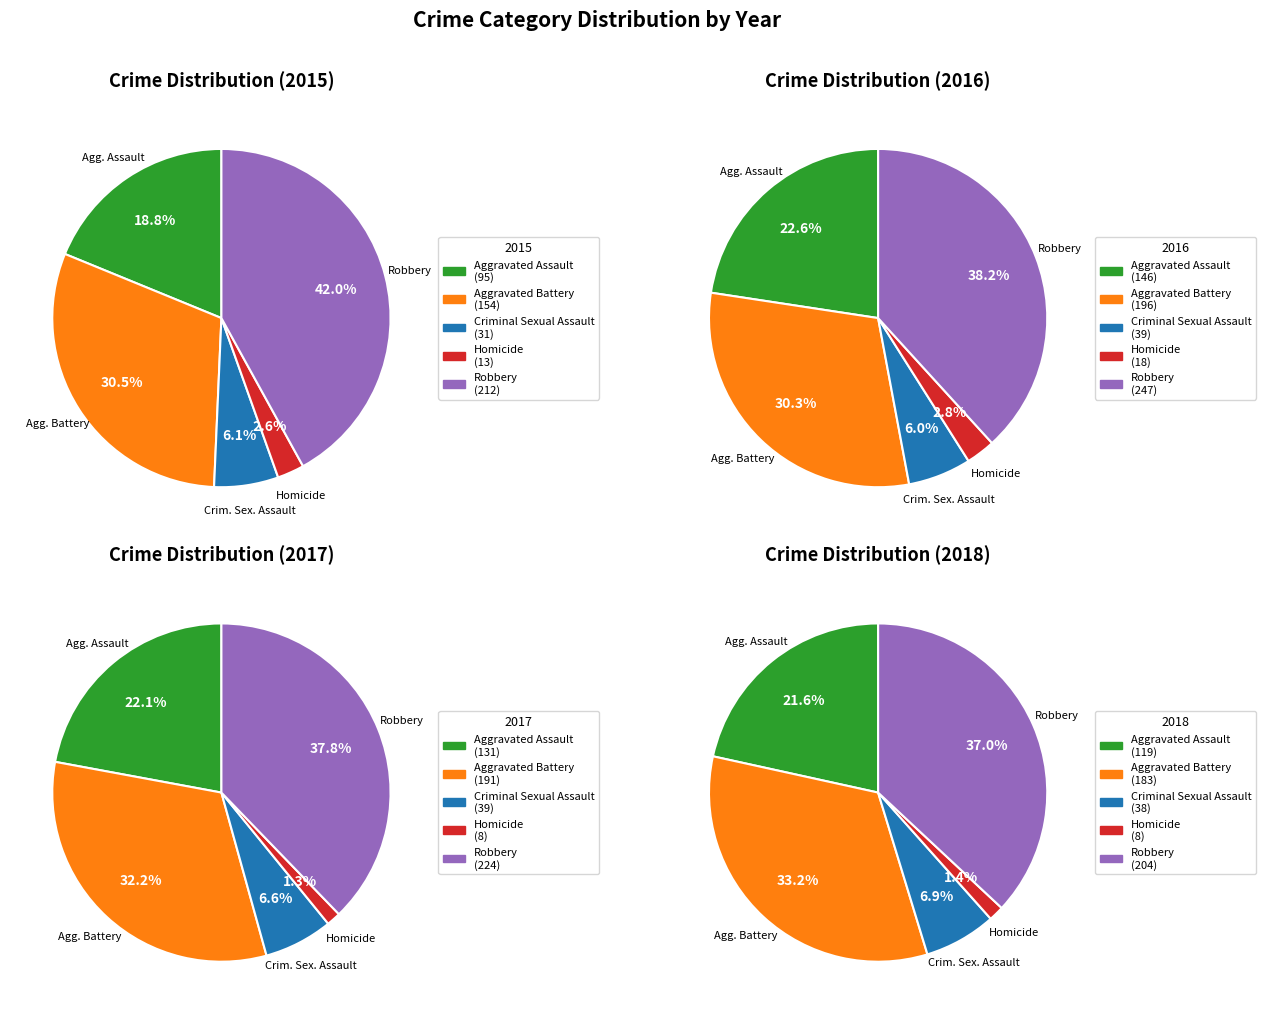

Rank the categories by 2015 value from lowest to highest.

Homicide, Criminal Sexual Assault, Aggravated Assault, Aggravated Battery, Robbery